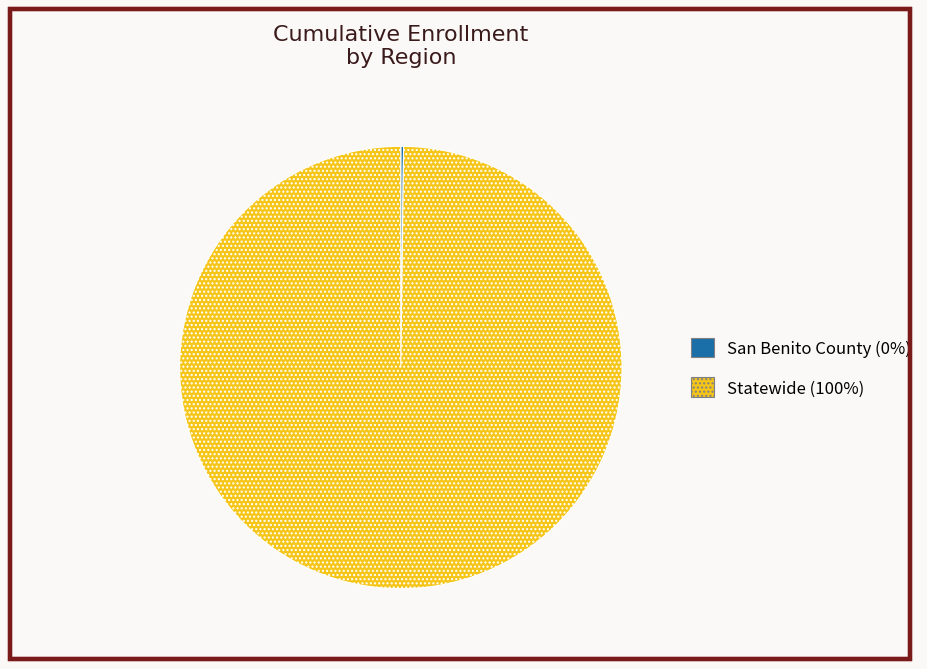

Is it true that Statewide (100%) is 100% of the pie?

True